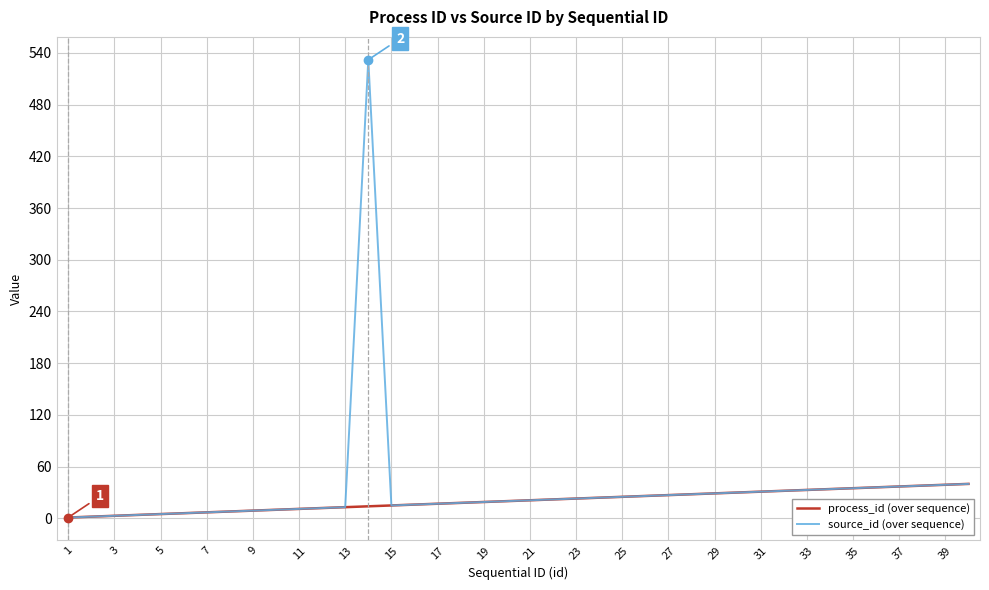

Rank the series by their maximum value, from lowest to highest.

process_id (over sequence), source_id (over sequence)